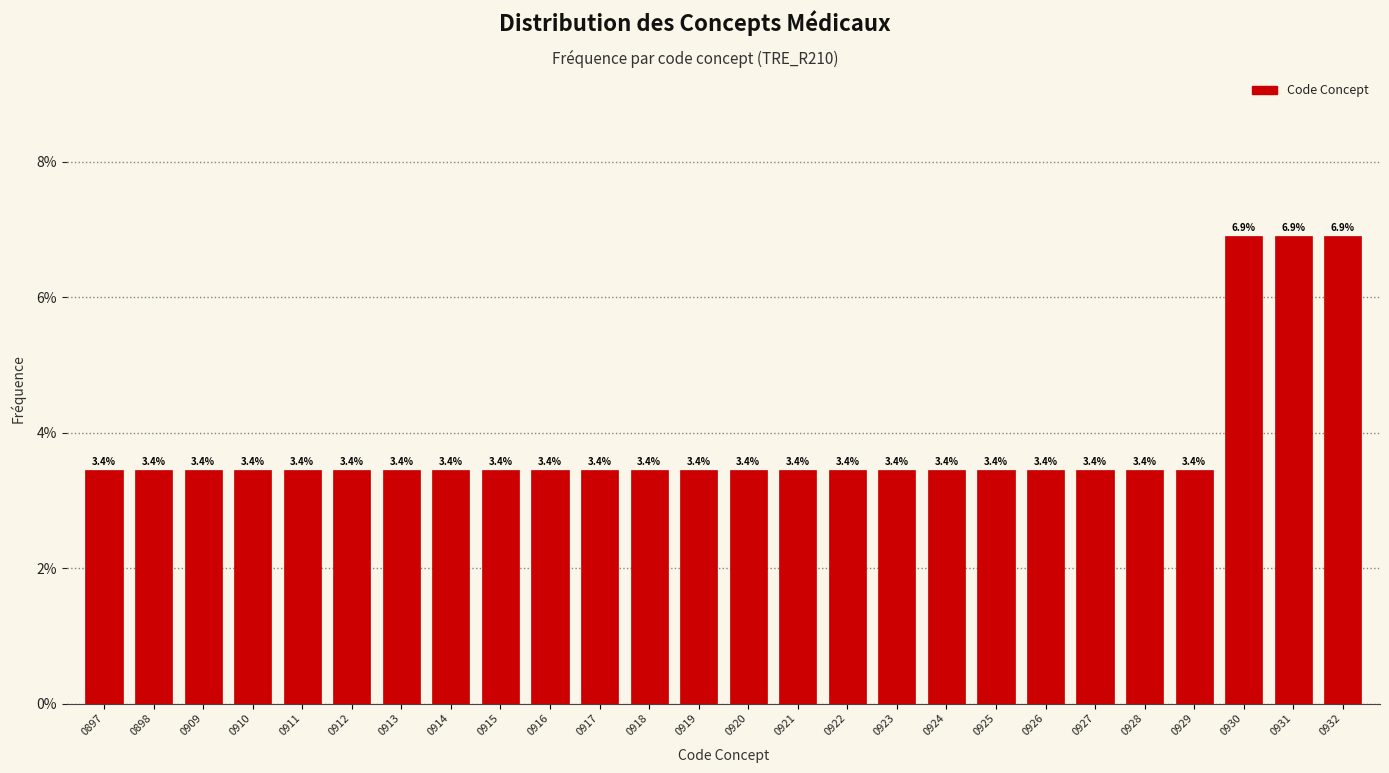

Reading left to right, transcribe all the data shown in this chart.

0897=3.4	0898=3.4	0909=3.4	0910=3.4	0911=3.4	0912=3.4	0913=3.4	0914=3.4	0915=3.4	0916=3.4	0917=3.4	0918=3.4	0919=3.4	0920=3.4	0921=3.4	0922=3.4	0923=3.4	0924=3.4	0925=3.4	0926=3.4	0927=3.4	0928=3.4	0929=3.4	0930=6.9	0931=6.9	0932=6.9